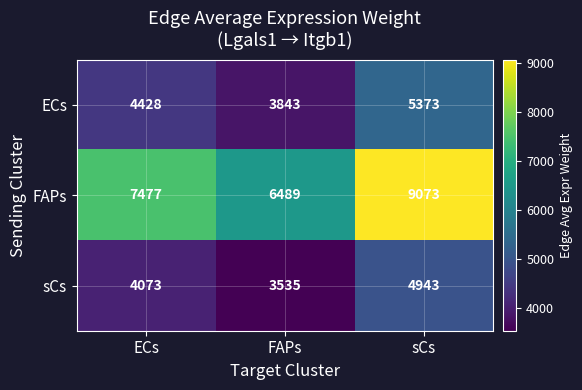

Count the sCs values in the range 3535 to 4943.

3